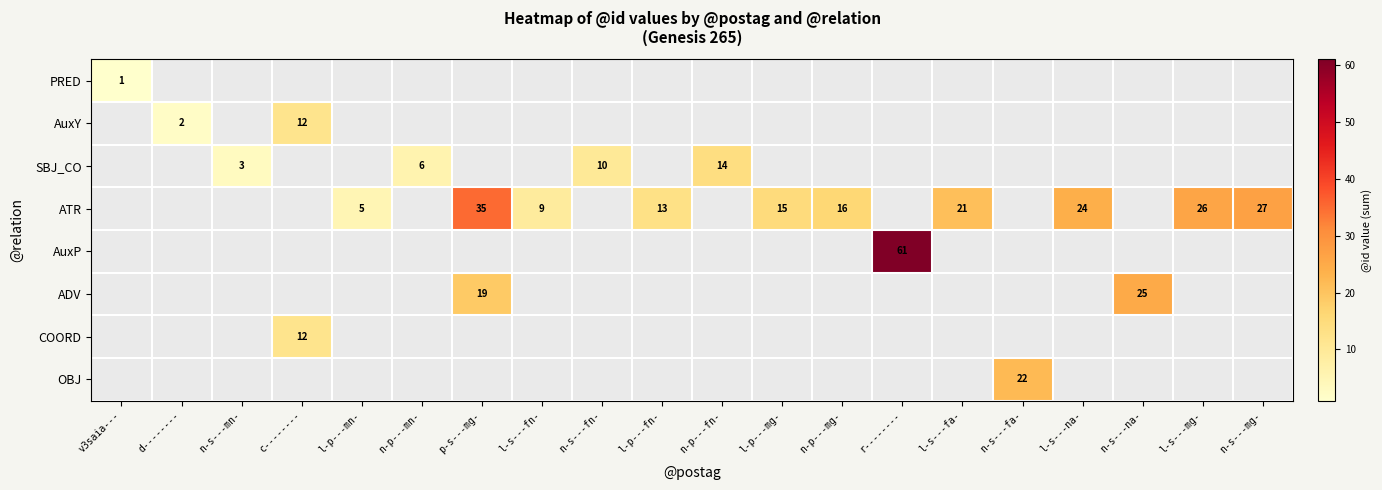

How many series are shown in this chart?

8